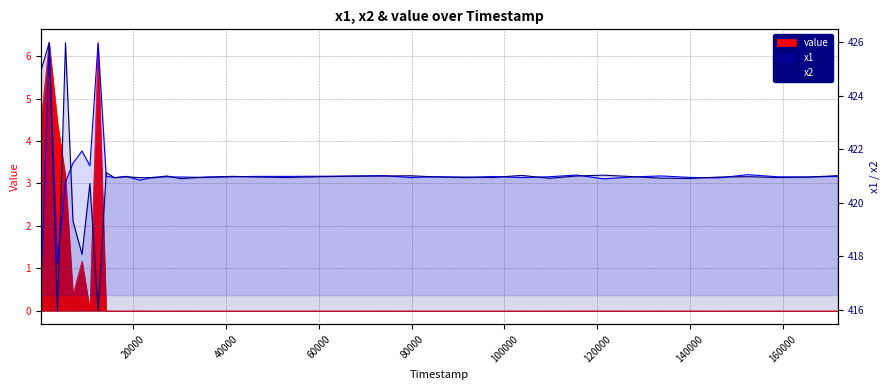

Reading right to left, transcribe all the data shown in this chart.

value: 0.0	0.0	0.0	0.0	0.0	0.0	0.0	0.0	0.0	0.0	0.0	0.0	0.0	0.0	0.0	0.0	0.0	0.0	0.0	0.0	0.0	0.0	0.0	0.0	0.0	0.0	0.0	0.0	0.0	0.0	6.3	0.0	1.2	0.4	3.2	4.4	6.3	4.4	0.5	0.1
x1: 421.0	421.0	421.0	421.1	420.9	420.9	421.0	421.0	420.9	421.0	421.0	420.9	421.0	420.9	421.0	420.9	421.0	421.0	421.0	421.0	421.0	421.0	420.9	421.0	421.0	421.0	420.8	421.0	420.9	421.0	426.0	421.4	421.9	421.5	420.8	417.8	426.0	416.6	422.5	421.6
x2: 421.0	421.0	420.9	421.0	421.0	420.9	420.9	421.0	421.0	421.0	420.9	421.0	420.9	421.0	421.0	421.0	421.0	421.0	421.0	420.9	421.0	421.0	421.0	420.9	421.0	420.9	420.9	421.0	420.9	421.1	416.0	420.7	418.1	419.3	426.0	416.0	426.0	424.9	419.7	421.4